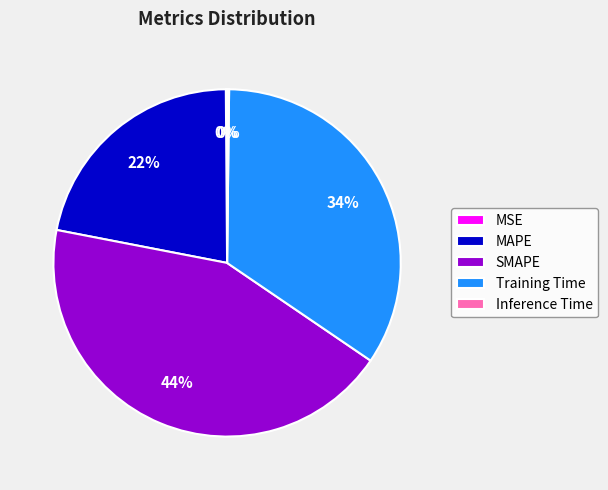

Does SMAPE account for over 50% of the chart?

No